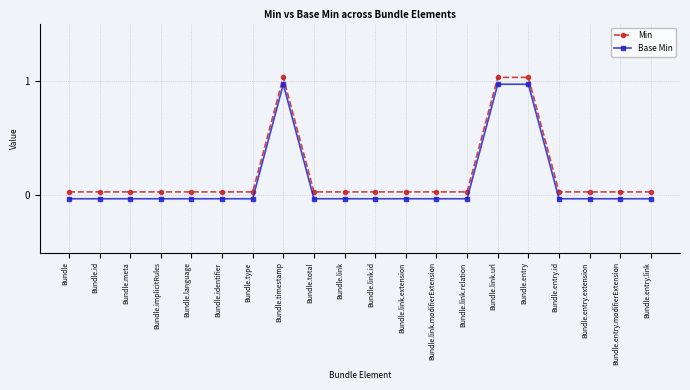

Which series has the largest range (max minus min)?

Min